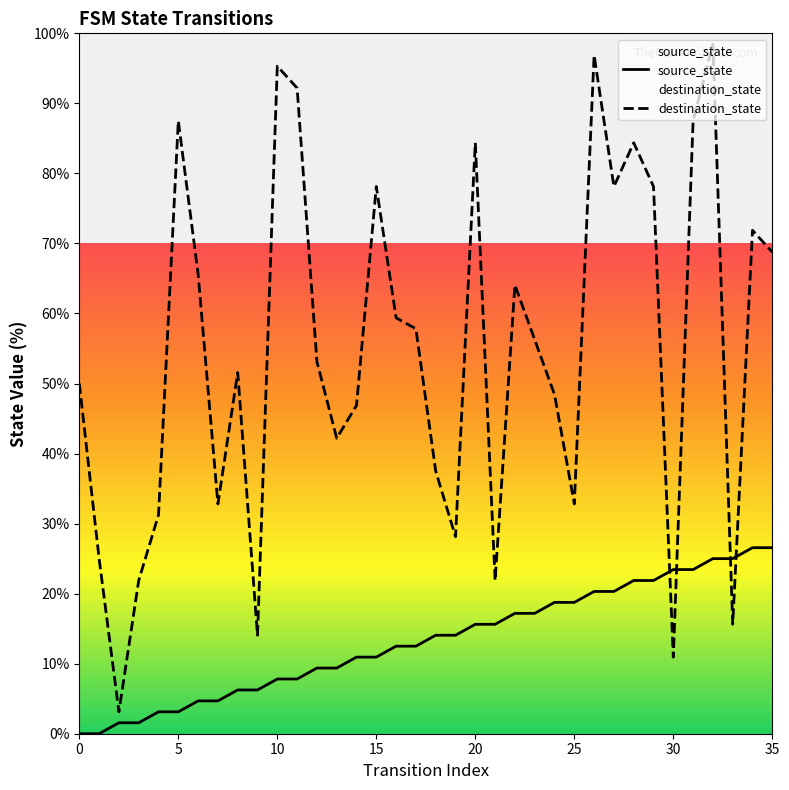

What is the sum of all source_state values?

478.1